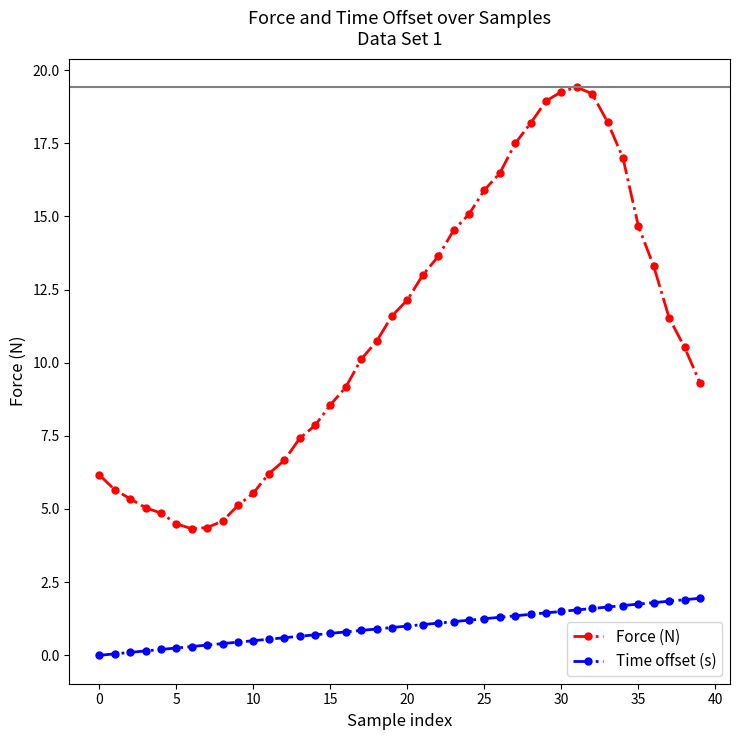

Which series has the widest spread of values?

Force (N)